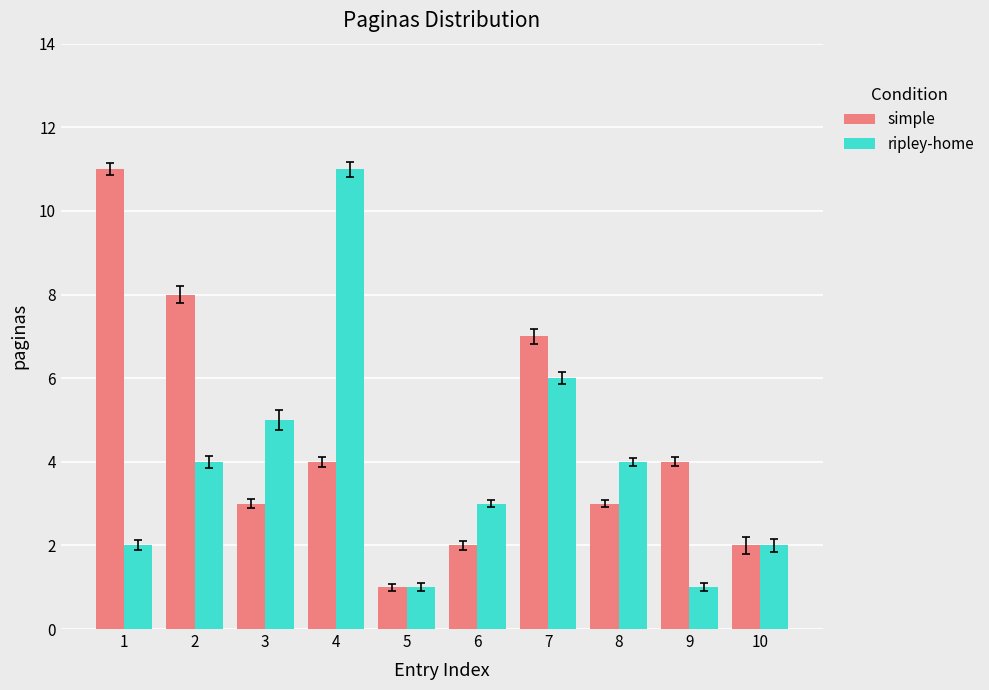

How many simple values are between 2 and 7?

7